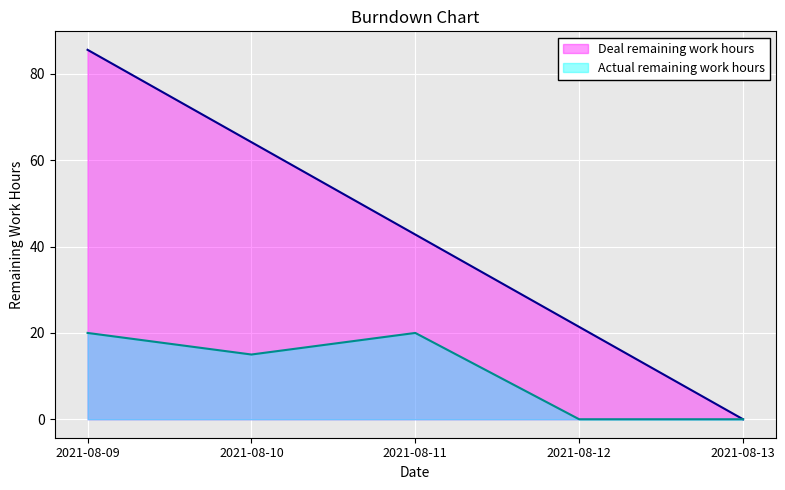

What is the sum of all Deal remaining work hours values?

214.0